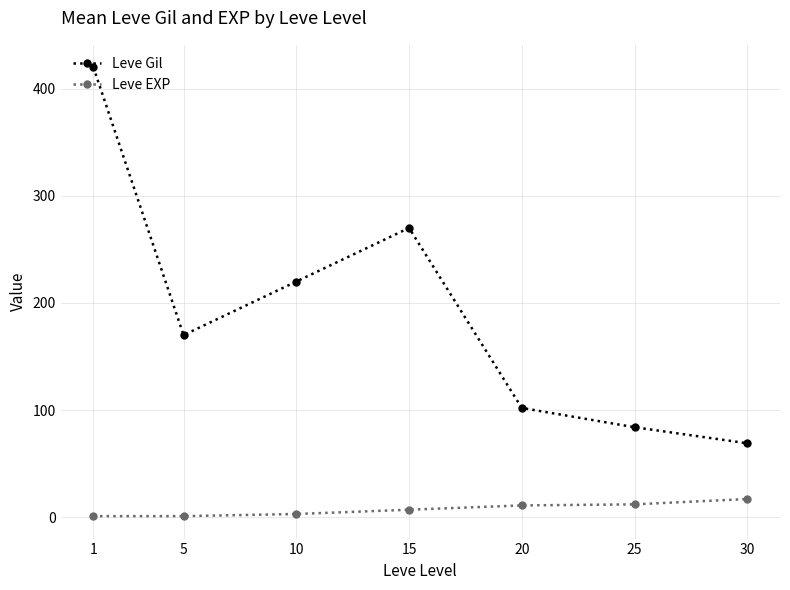

Where is the first local maximum for Leve Gil?

15